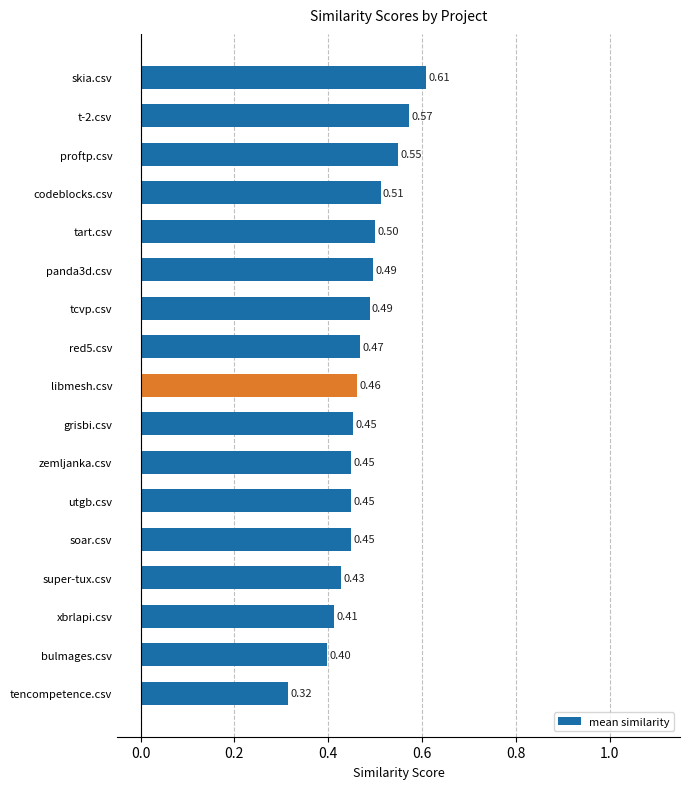

What is the average value?

0.5